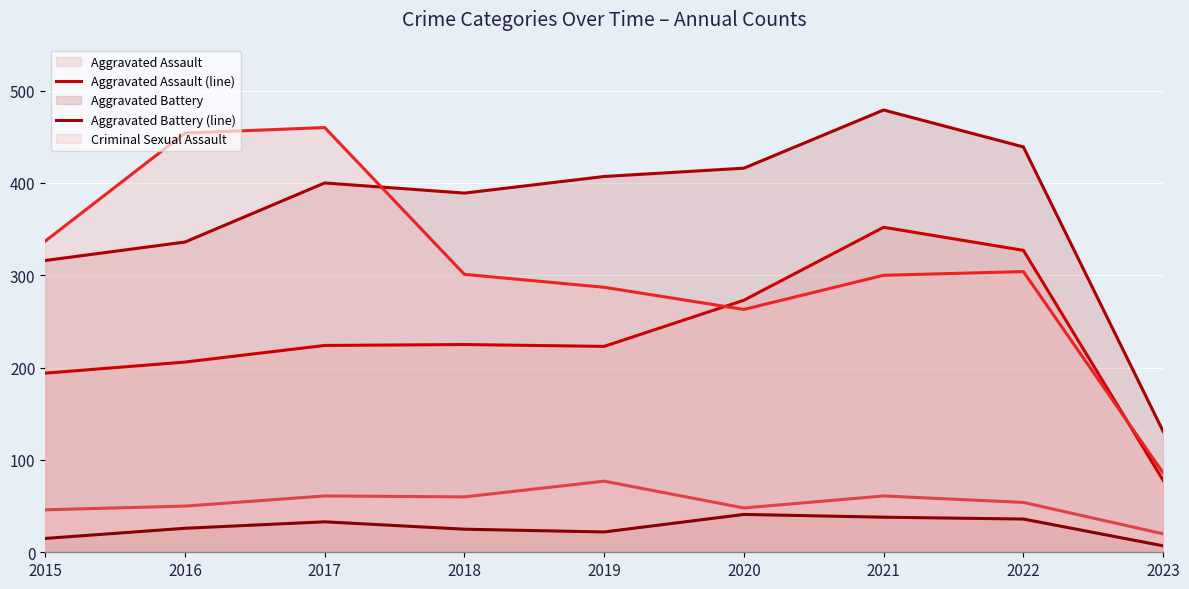

Reading left to right, extract all data points from this chart.

Aggravated Assault (line): 2015=194	2016=206	2017=224	2018=225	2019=223	2020=273	2021=352	2022=327	2023=78
Aggravated Battery (line): 2015=316	2016=336	2017=400	2018=389	2019=407	2020=416	2021=479	2022=439	2023=131
Criminal Sexual Assault (line): 2015=46	2016=50	2017=61	2018=60	2019=77	2020=48	2021=61	2022=54	2023=20
Homicide (line): 2015=15	2016=26	2017=33	2018=25	2019=22	2020=41	2021=38	2022=36	2023=7
Robbery (line): 2015=337	2016=454	2017=460	2018=301	2019=287	2020=263	2021=300	2022=304	2023=86